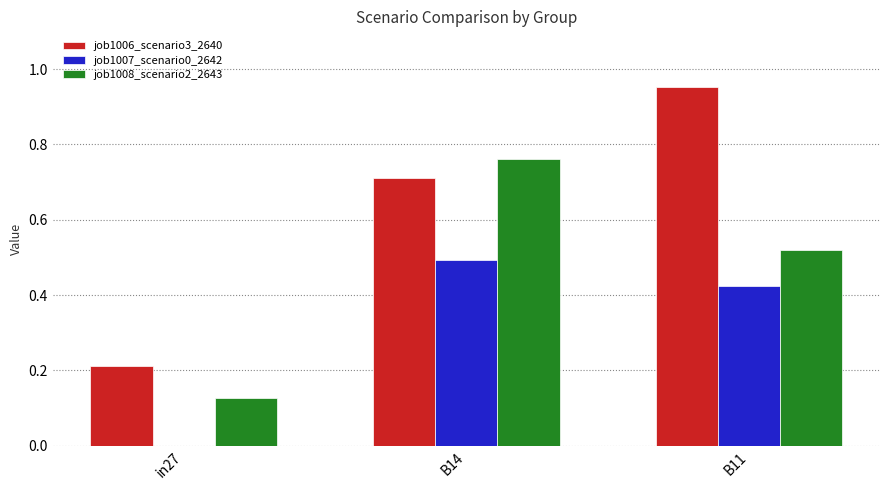

At which label is job1007_scenario0_2642 closest to 0?

in27